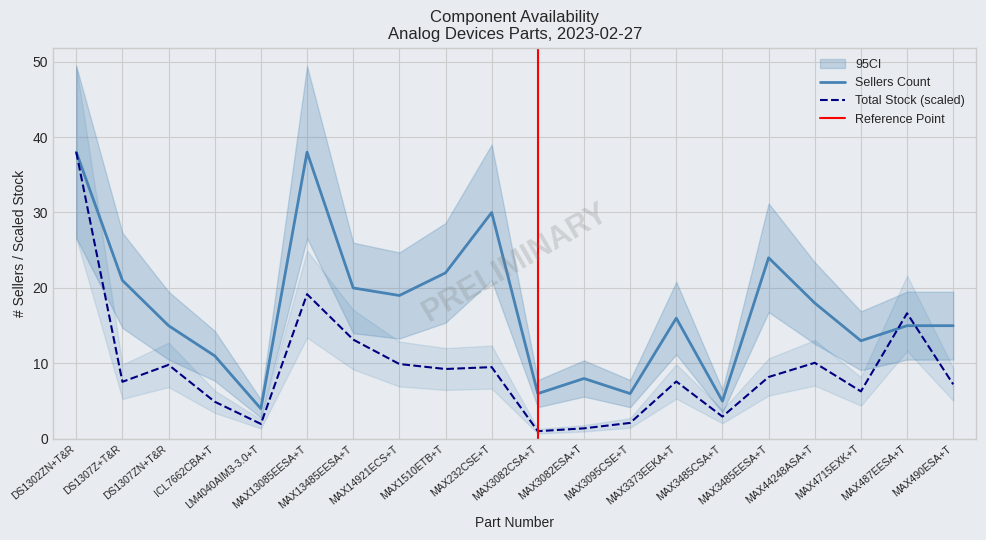

The Sellers Count series shows 64.3 at MAX13085EESA+T. True or false?

False